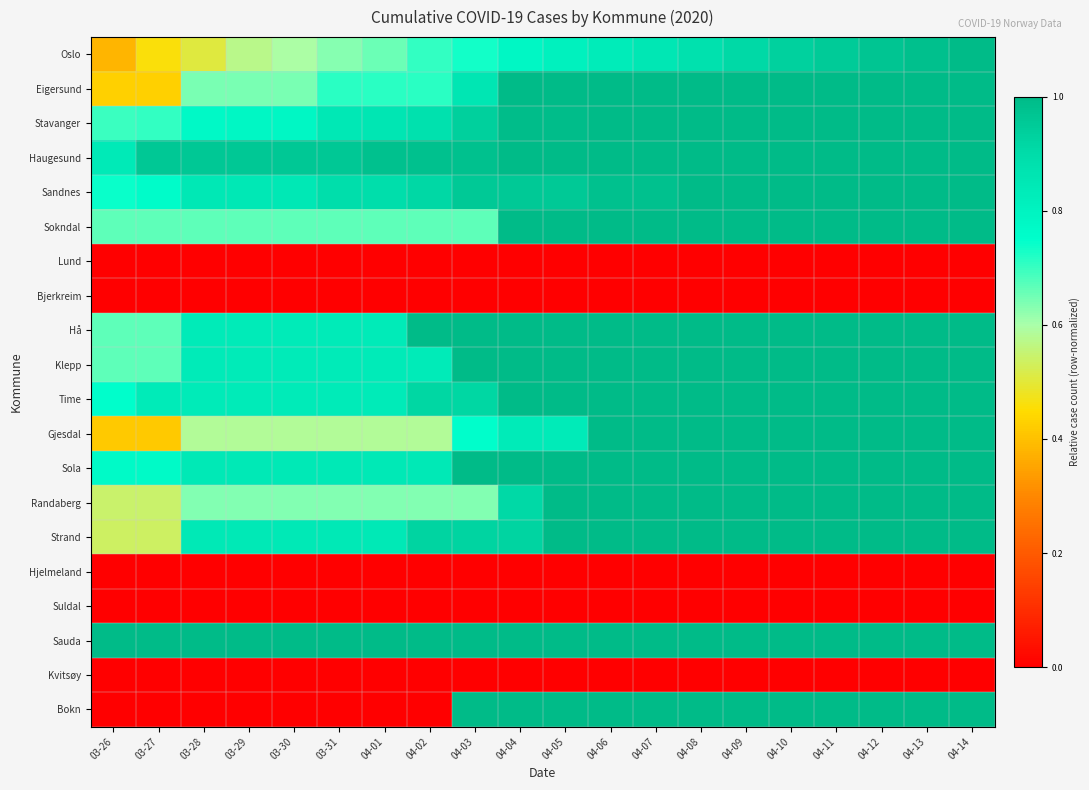

Between 03-26 and 04-04, which series saw the biggest shift?

Bokn